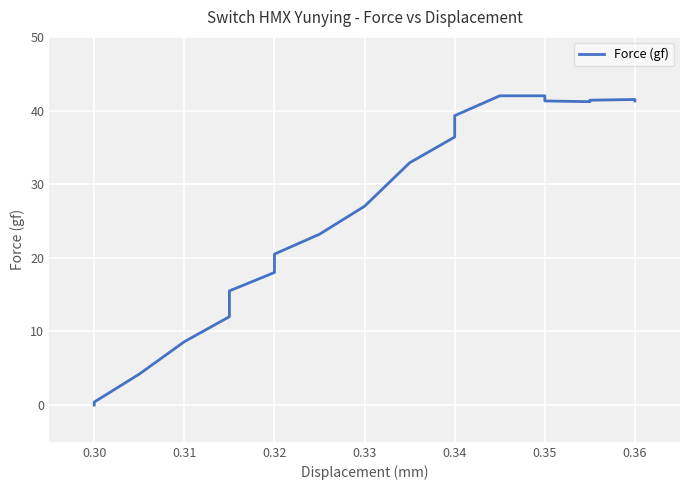

Count the number of values greater than 32.

10